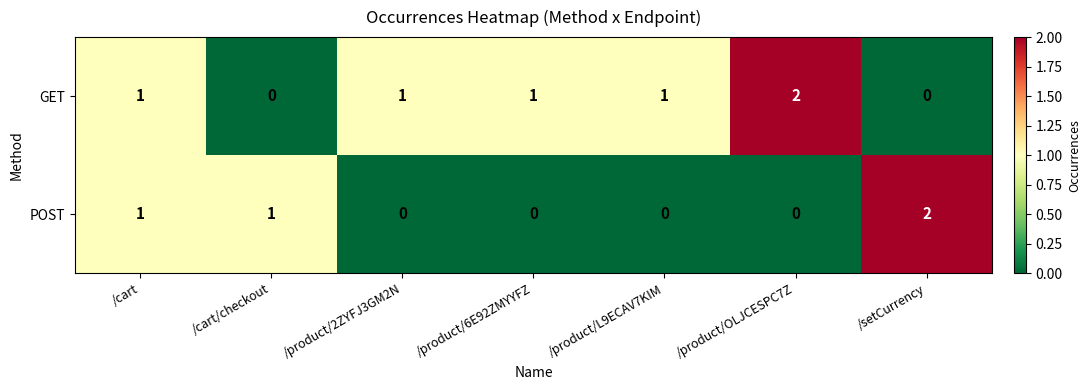

At how many categories does at least one series exceed 0?

7